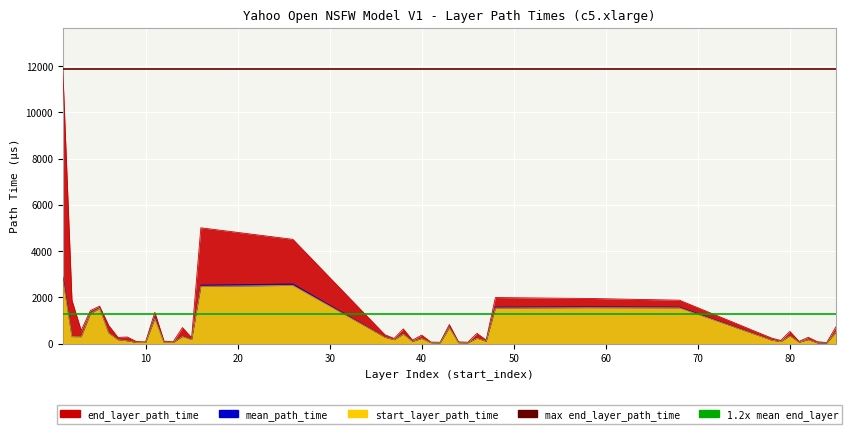

What is the value of the mean_path_time point at the 19th from the left?

170.9